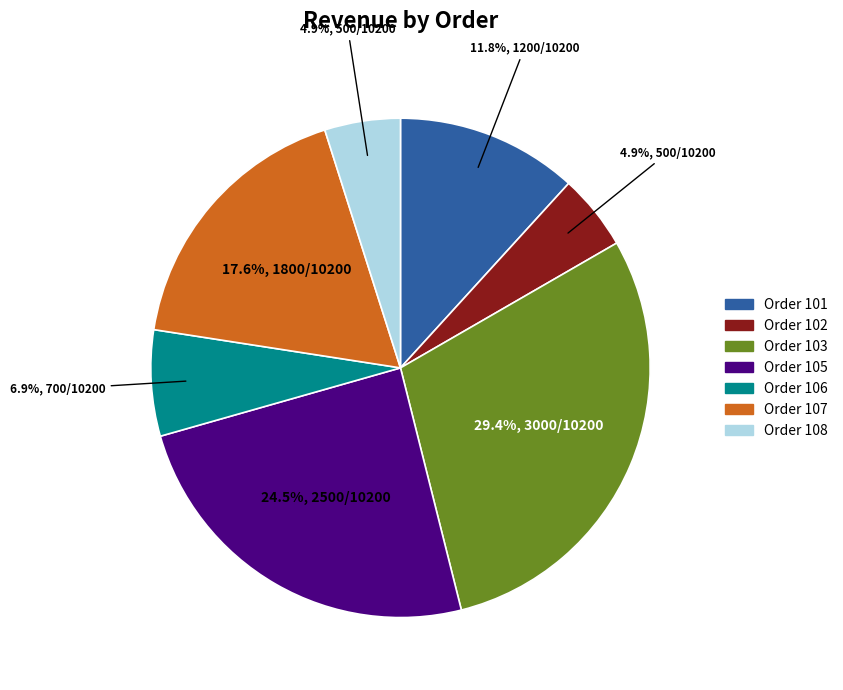

True or false: Order 108 accounts for 14% of the total.

False